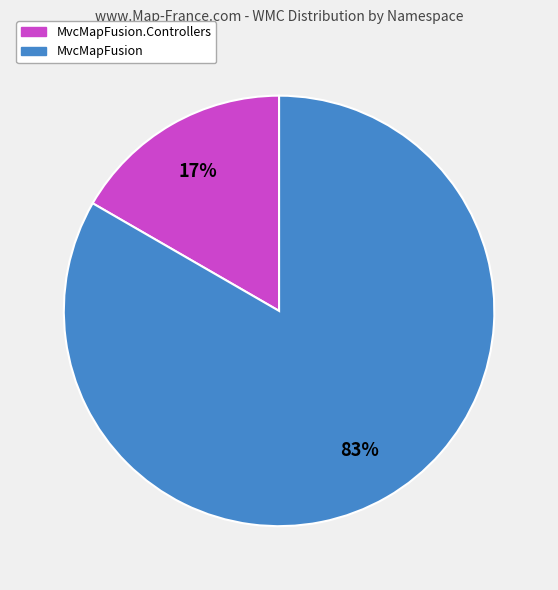

True or false: MvcMapFusion accounts for 83% of the total.

True